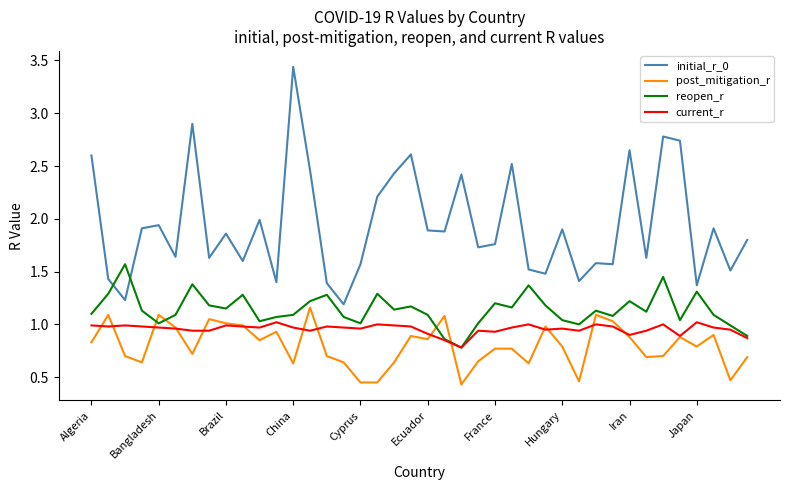

True or false: initial_r_0 and post_mitigation_r intersect in this chart.

False